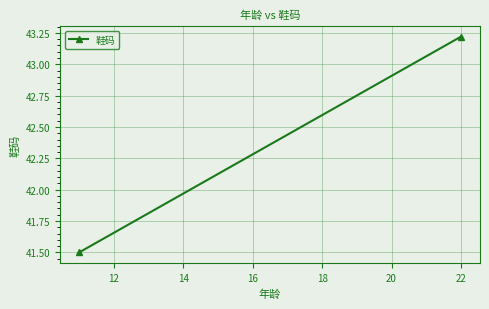

How many series are shown in this chart?

1